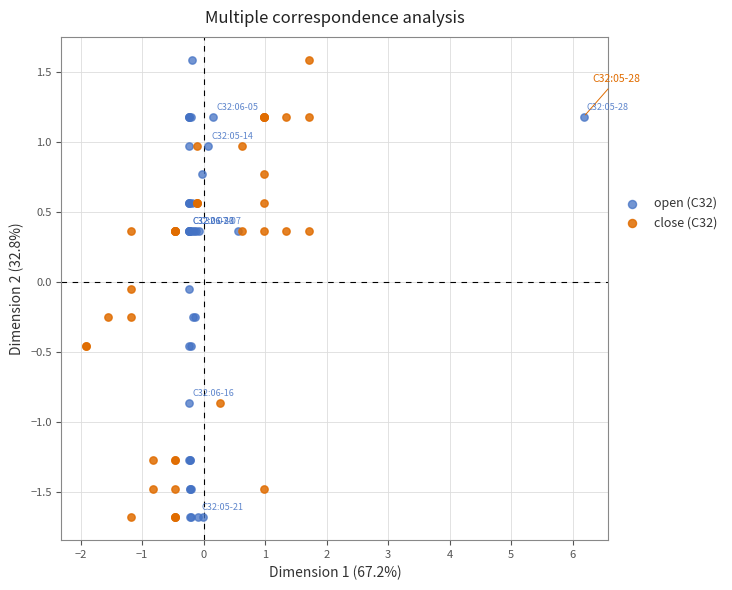

What are all the series names shown in the legend?

open (C32), close (C32)